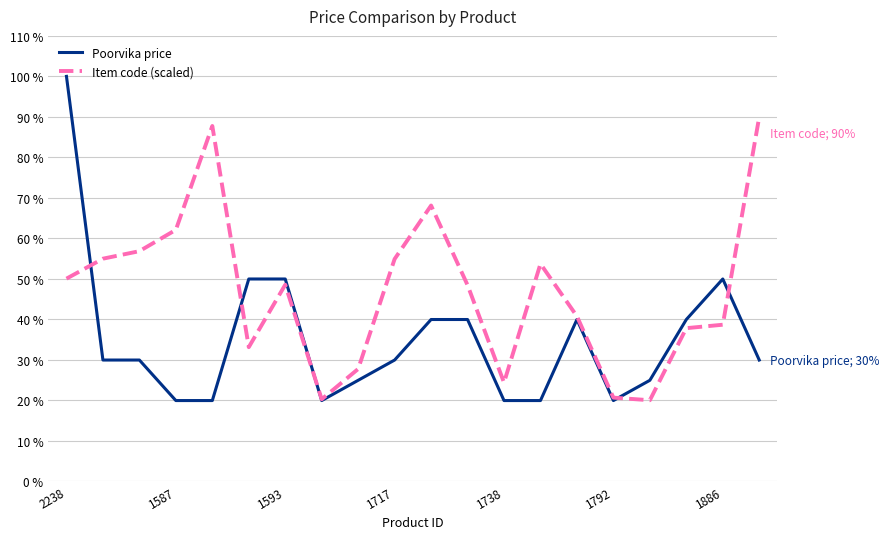

How many intersections are there between Item code (scaled) and Poorvika price?

5